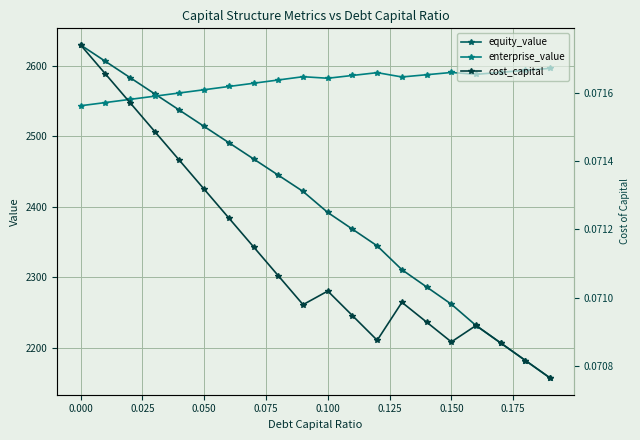

In enterprise_value, how many points are lower than both neighbors (excluding endpoints)?

3